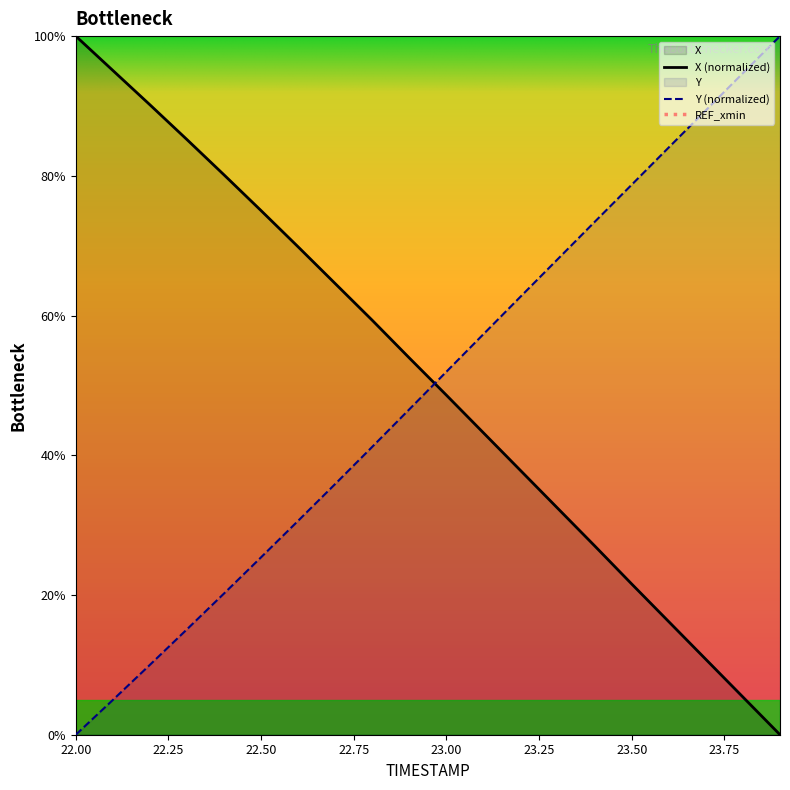

Is it true that X equals 32.4 at 23.3?

True